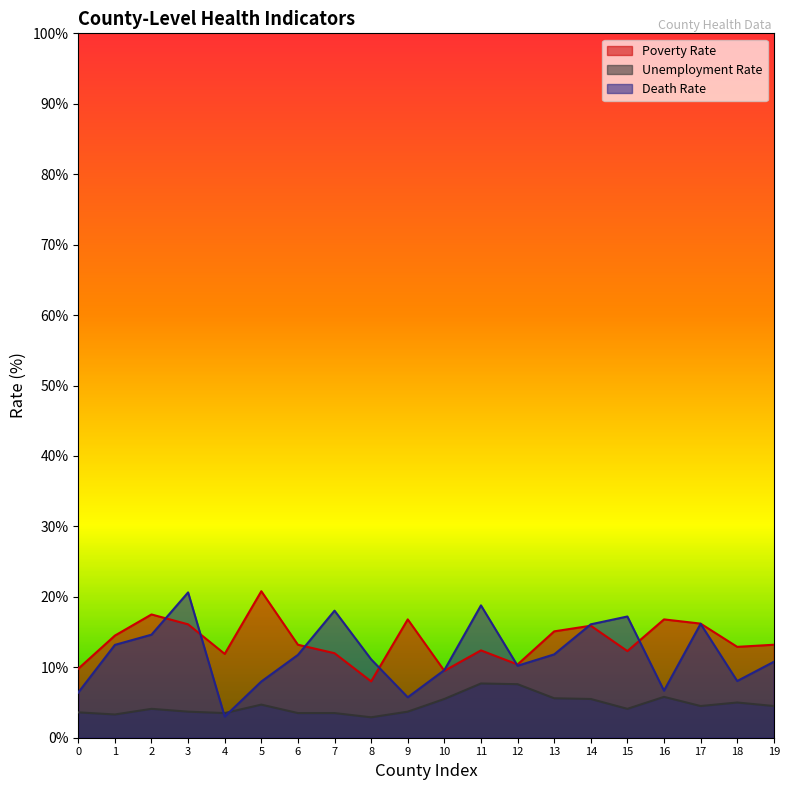

What is the total value across all series at 8?

22.0